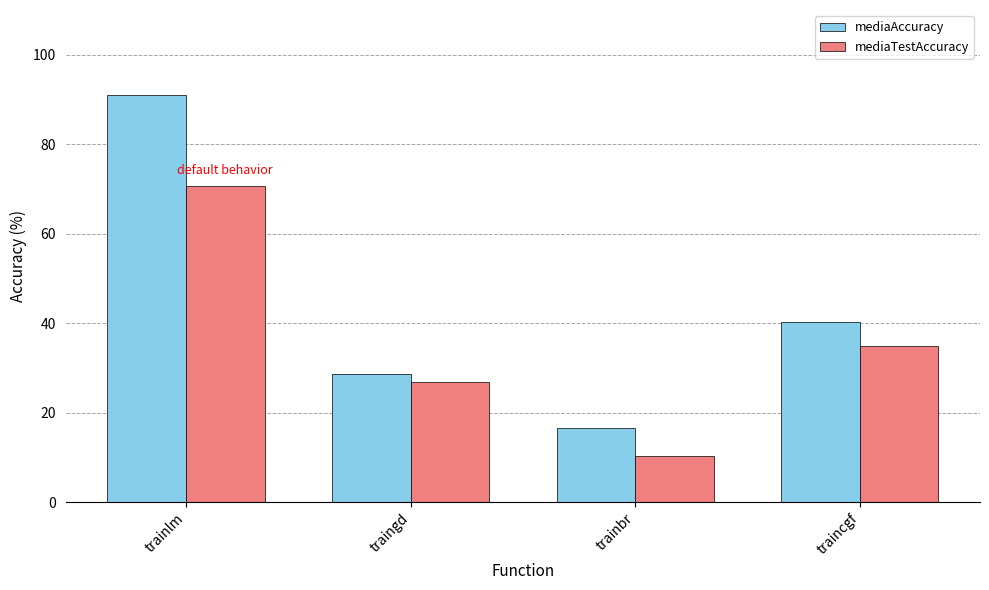

How many values in the mediaAccuracy series exceed 40?

2